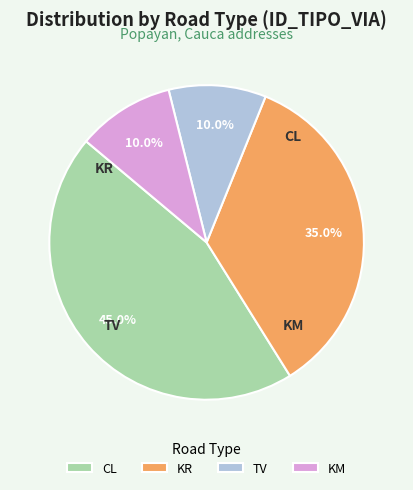

What is the ratio of the value at KR to the value at CL?

0.8